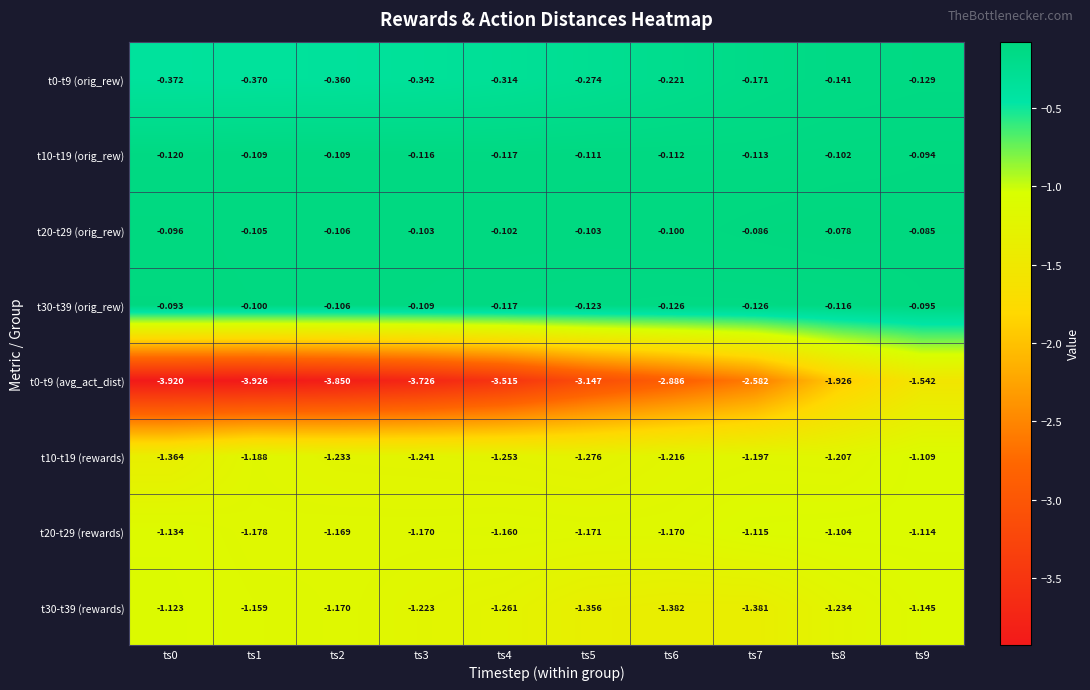

How many distinct data groups are displayed?

8